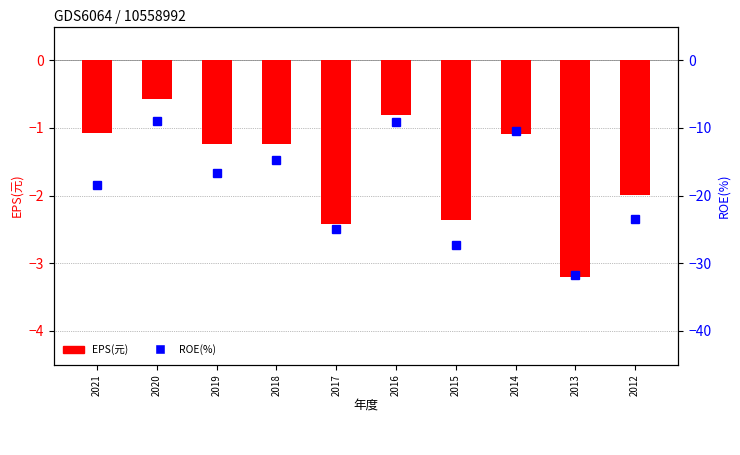

What is the total value across all series at 2021?

-19.6